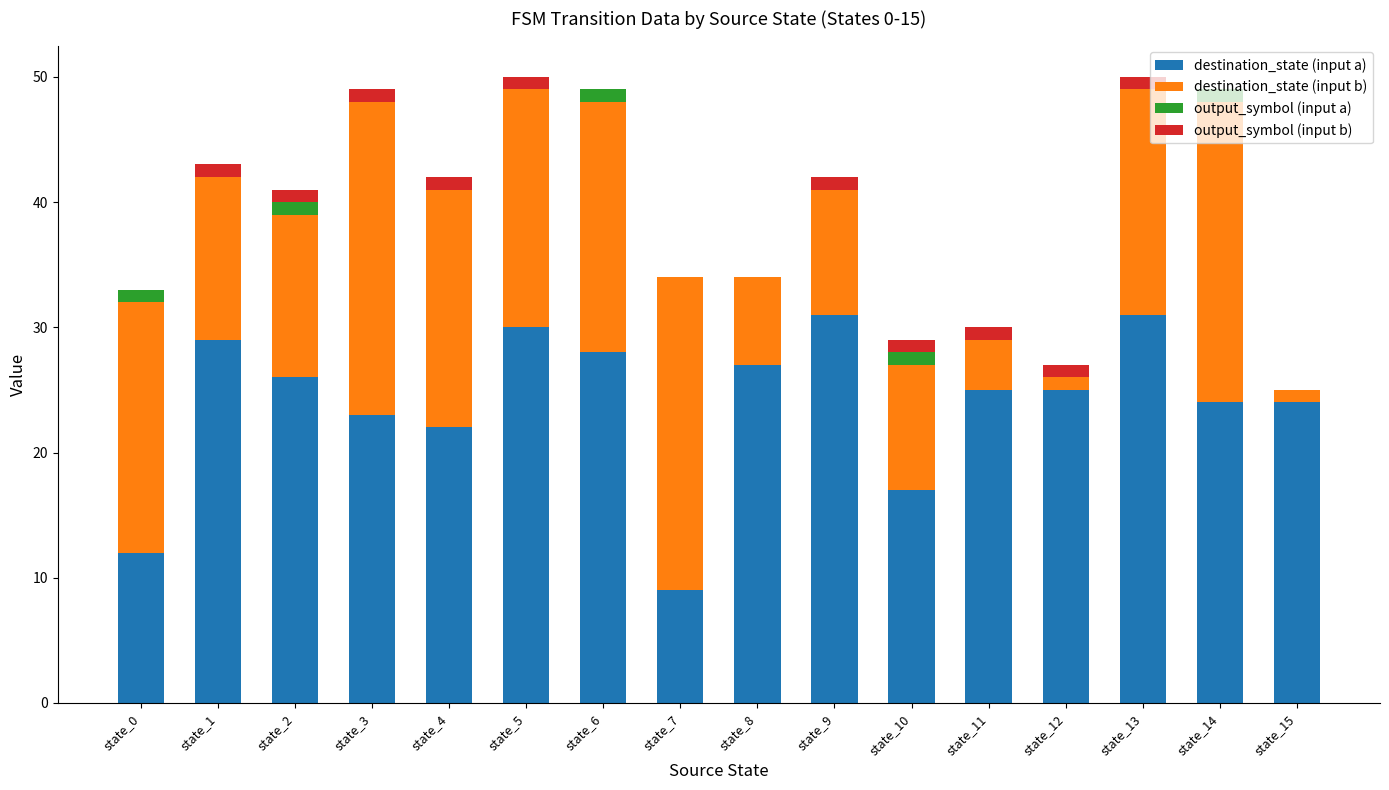

The value of destination_state (input a) at state_12 is 25. True or false?

True